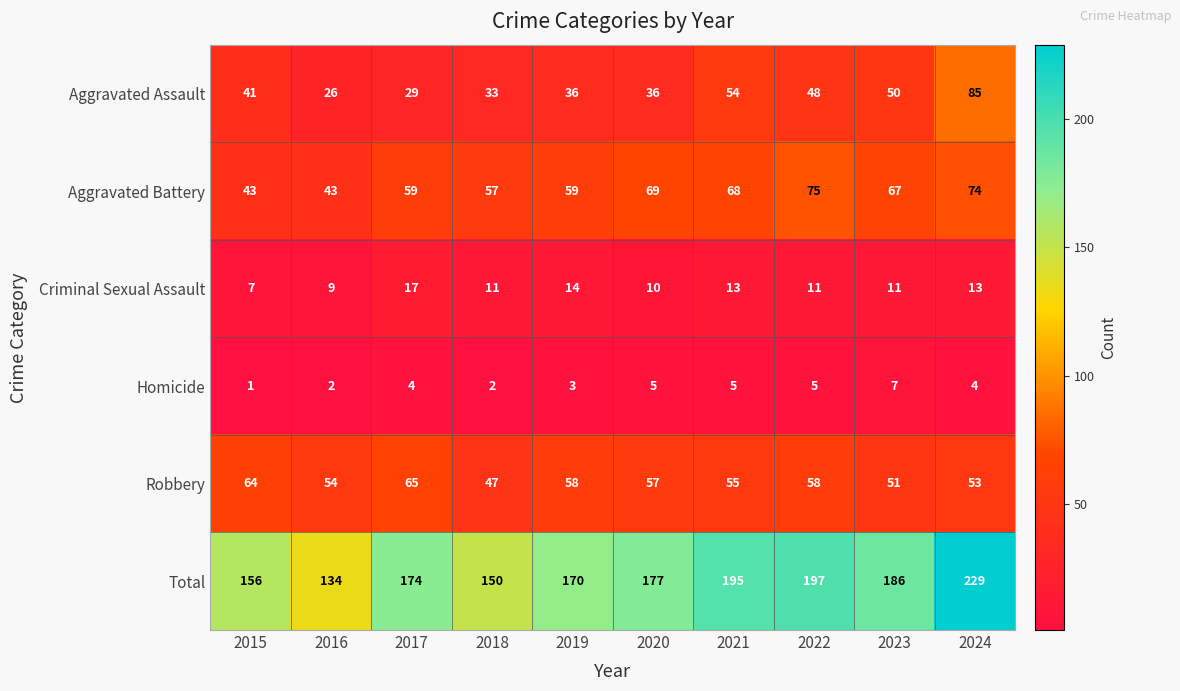

How many categories are shown in the chart?

10